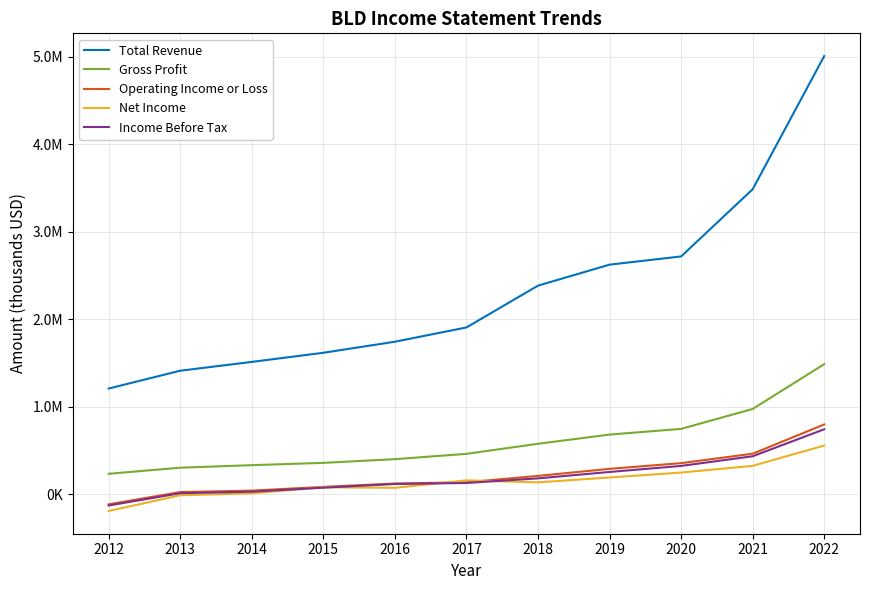

At which category does Net Income reach its first local peak?

2015